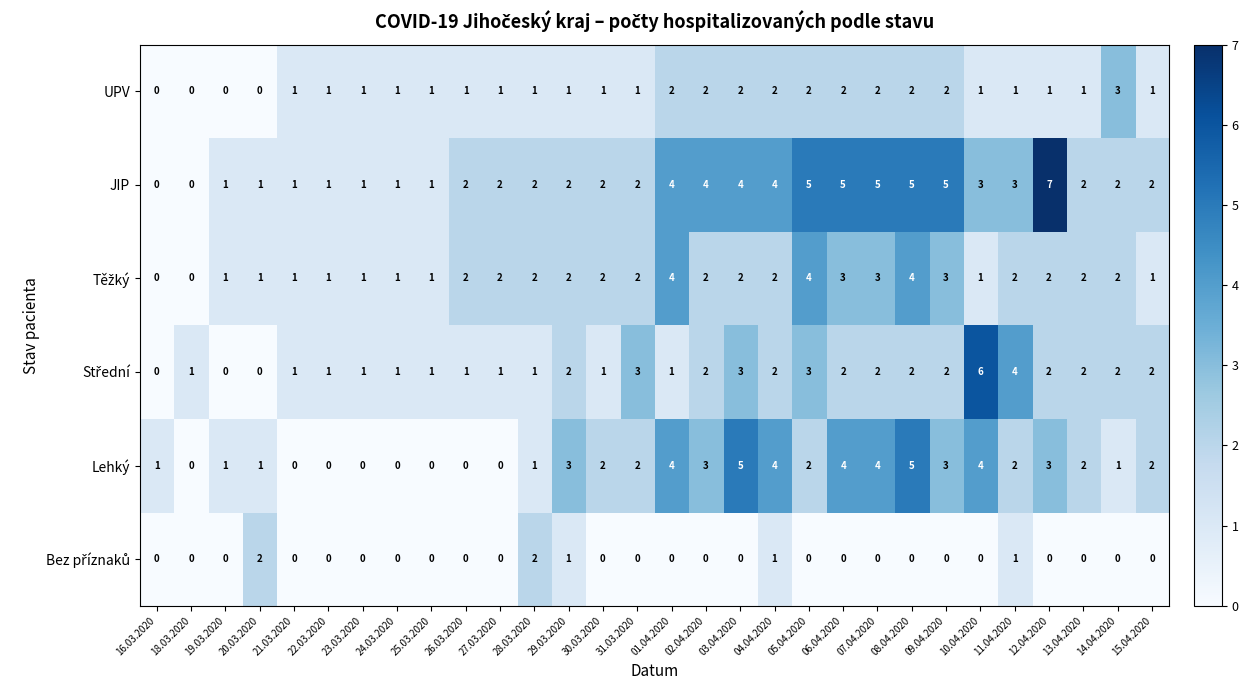

What is the greatest value displayed?

7